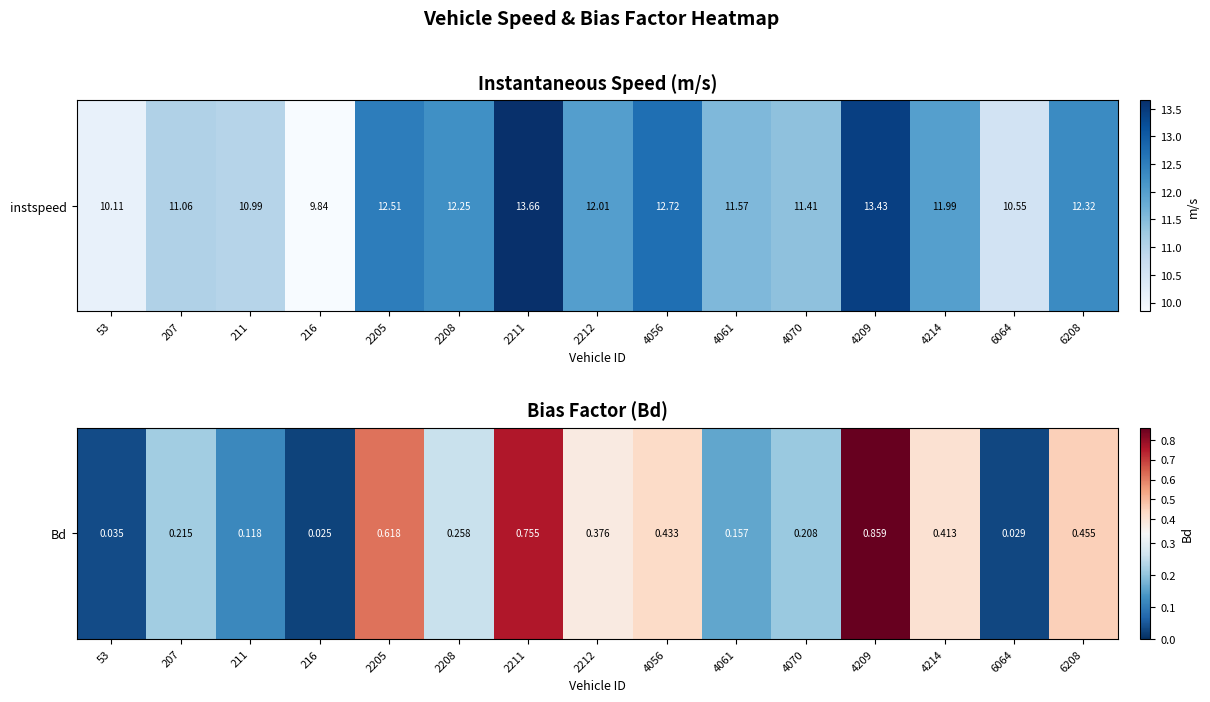

What is the approximate value at 2208?

0.3